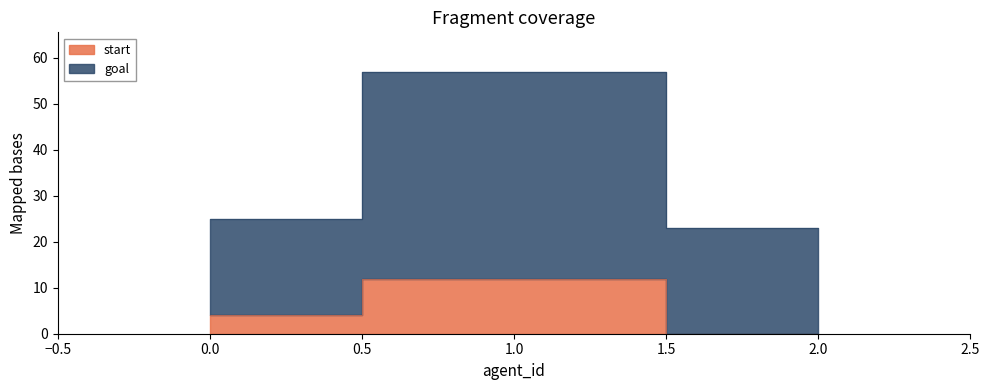

Does the chart have visible grid lines?

No